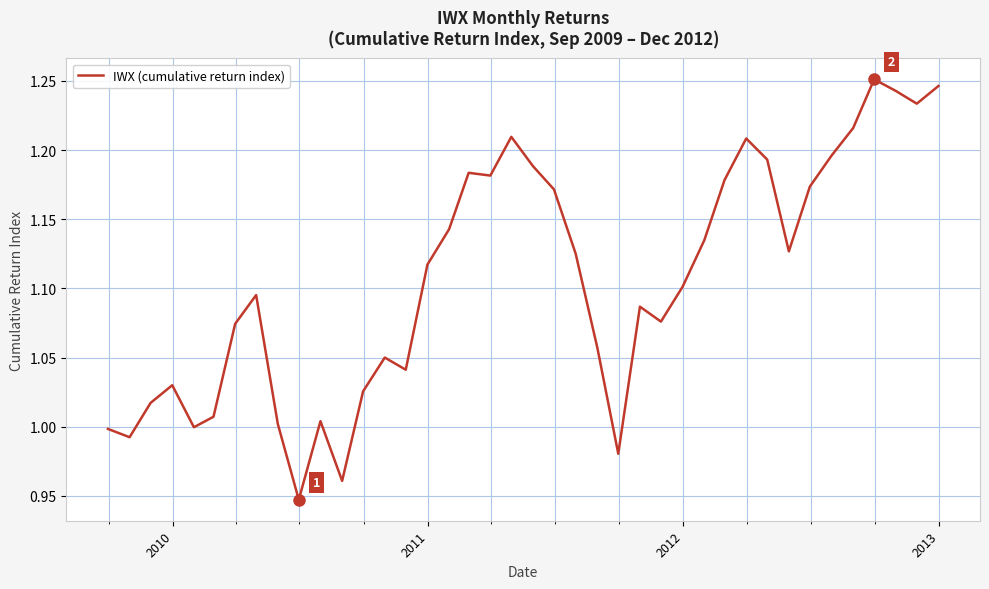

Does the chart display data point markers on the line(s)?

No